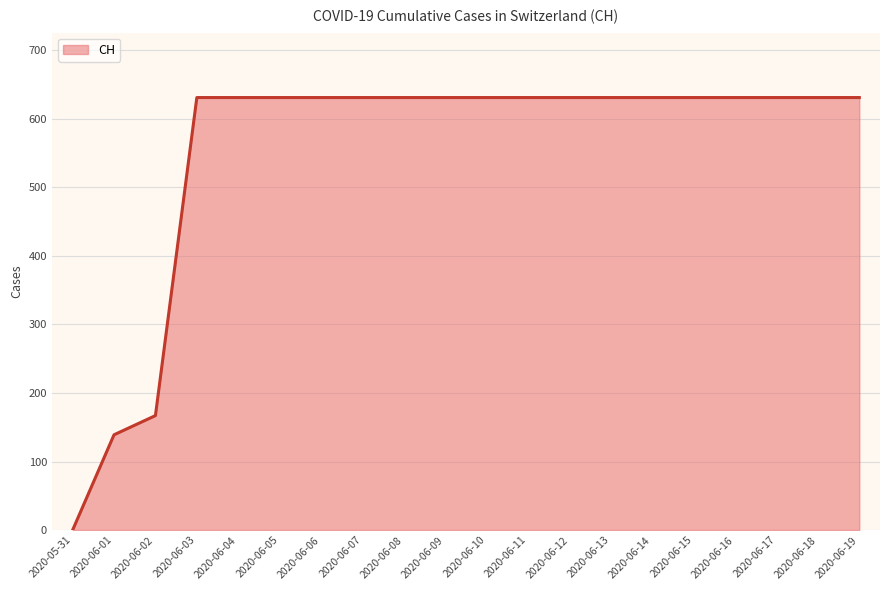

What is the ratio of the value at 2020-06-08 to the value at 2020-06-19?

1.0